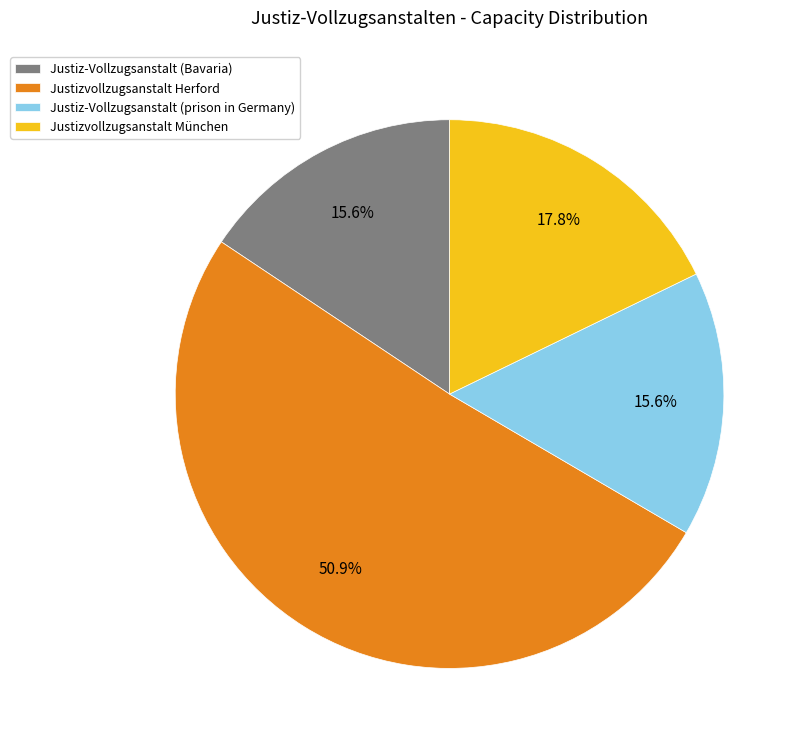

What percentage is the Justiz-Vollzugsanstalt (Bavaria) slice, to the nearest percent?

16%